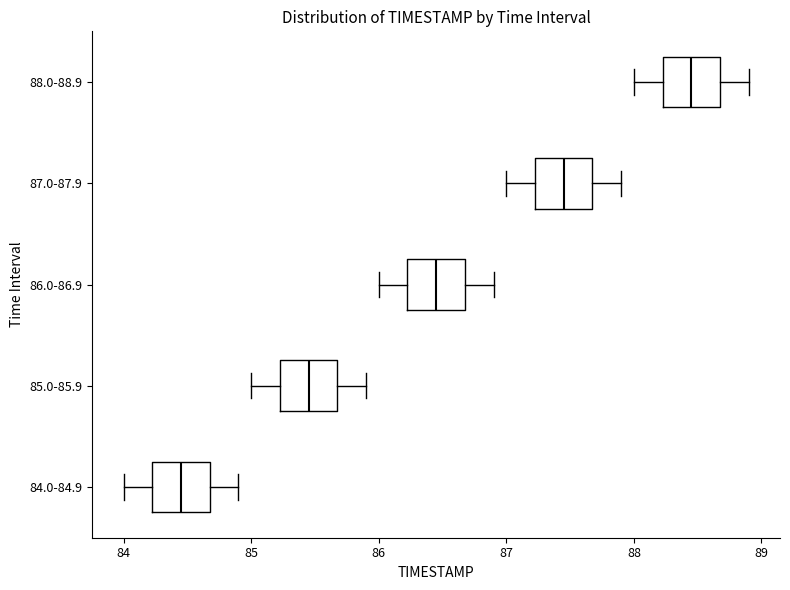

Where is the left edge of the box for 86.0-86.9 on the x-axis? The values are not printed on the chart, so give them approximately, as read against the axis.

86.2